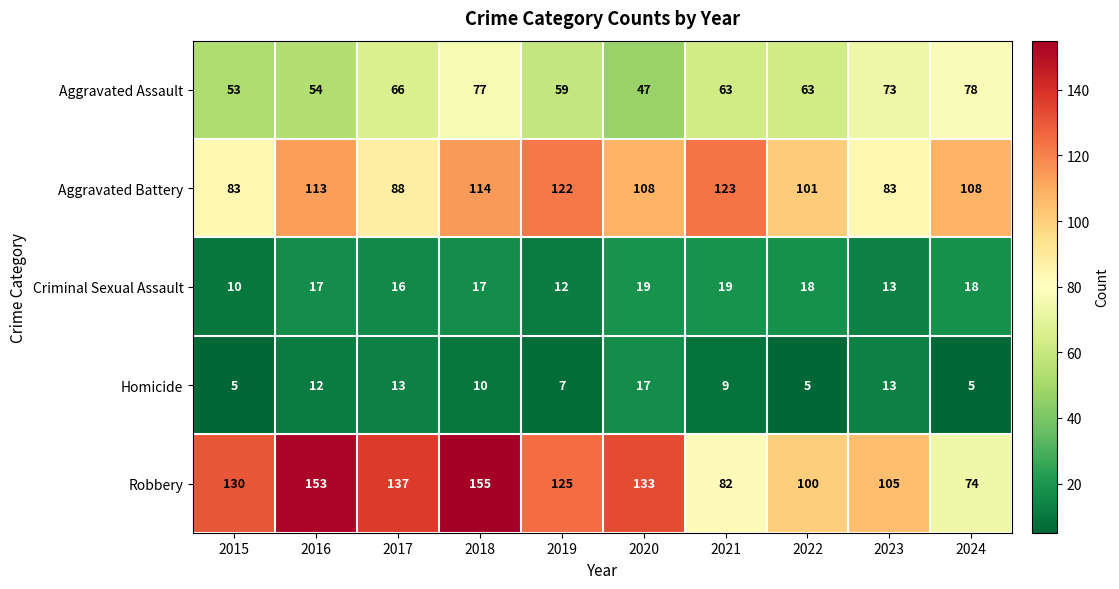

The value of Aggravated Assault at 2020 is 47. True or false?

True